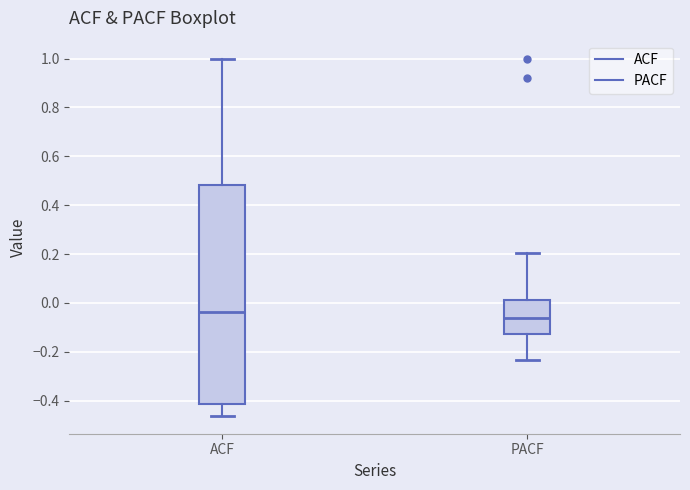

Which box's median line is the lowest?

PACF